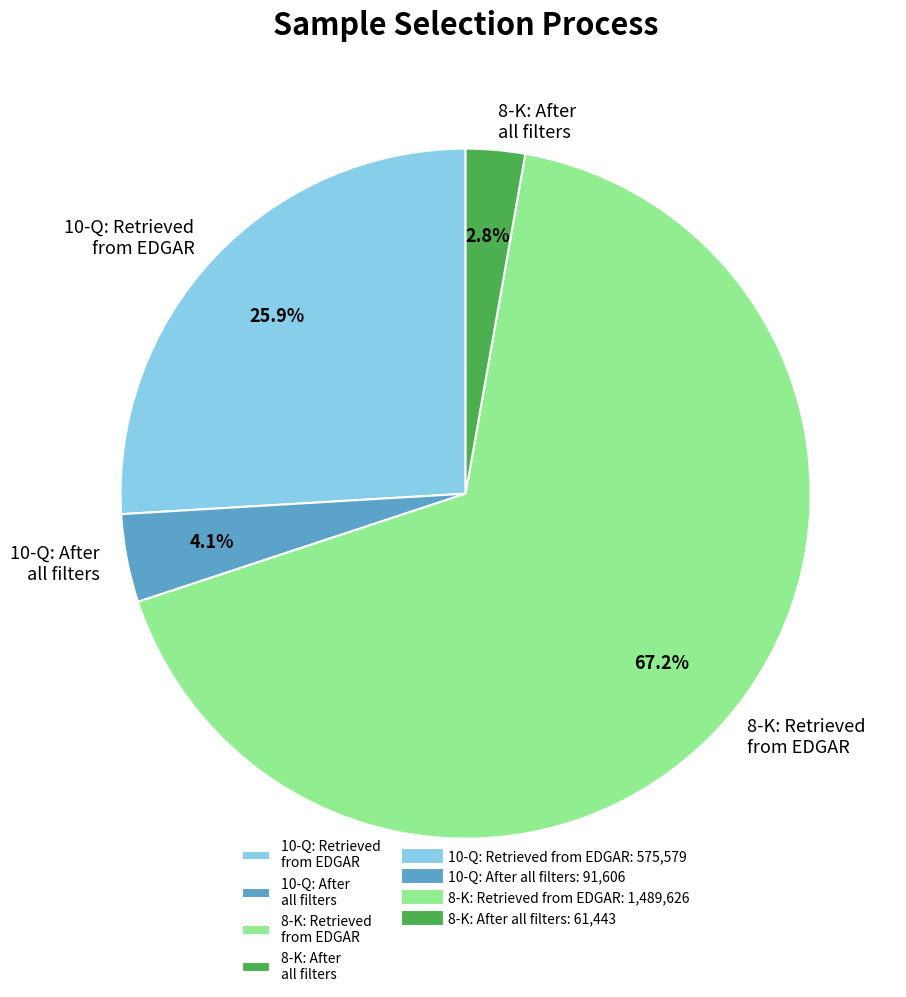

Count the number of slices in the pie.

4